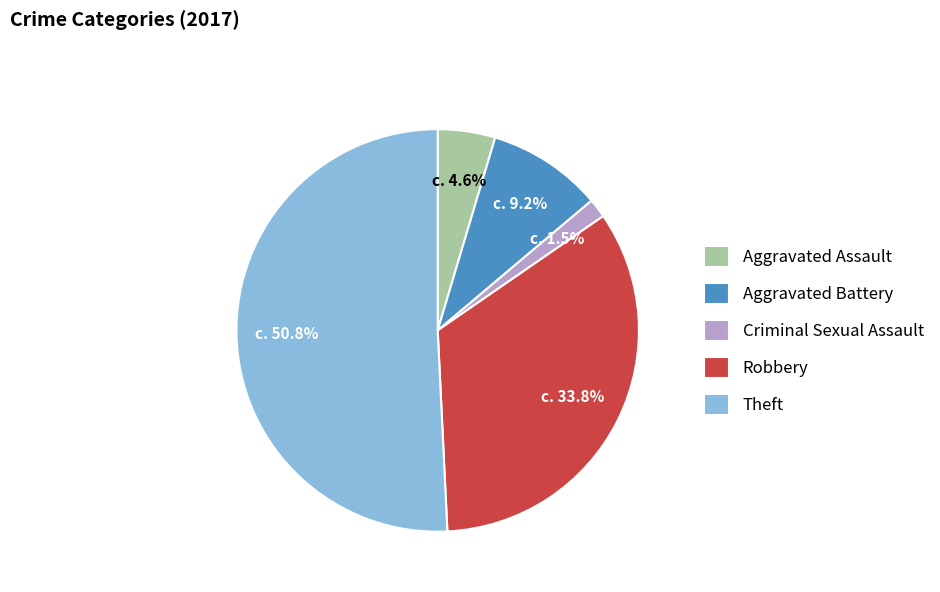

What percentage is NOT represented by Robbery?

66.2%